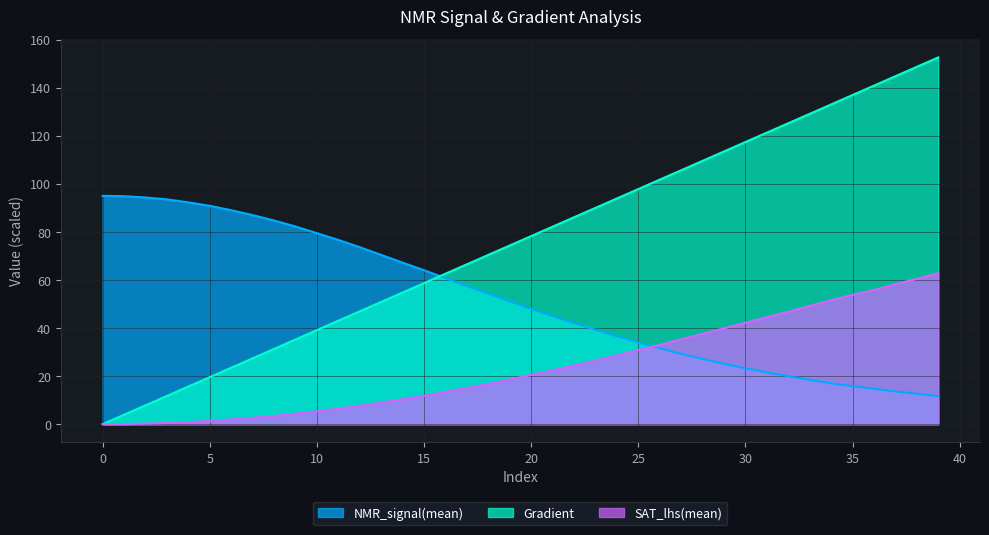

What is the difference between the second highest and minimum values in the Gradient series?

148.7